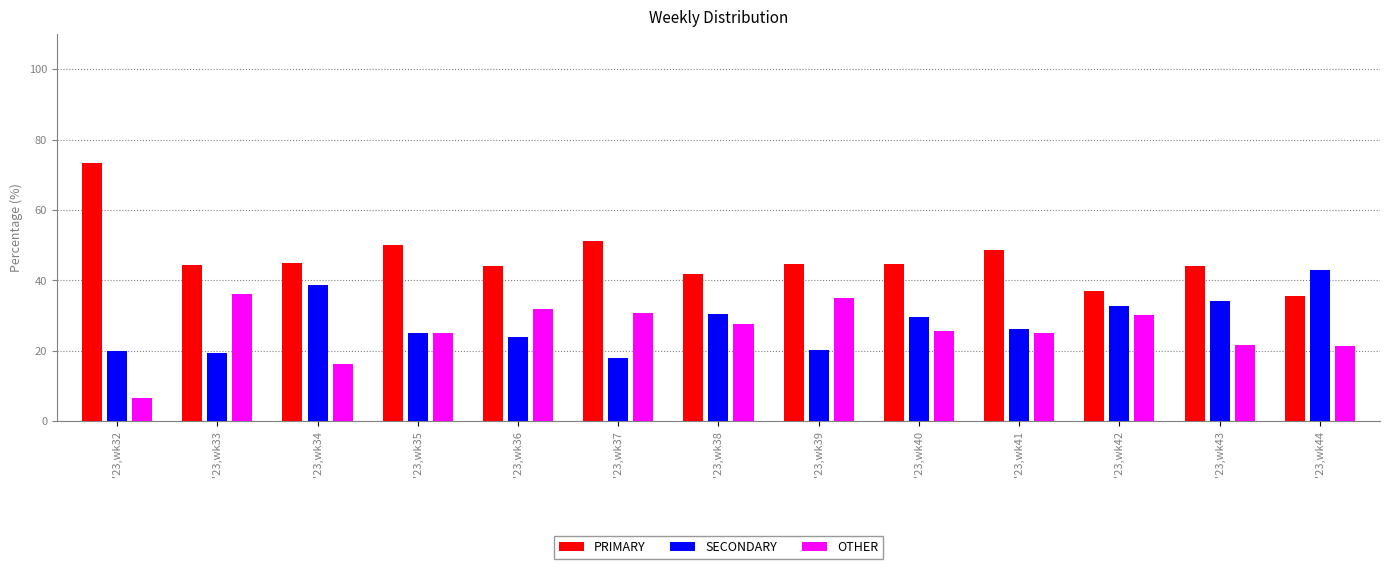

How many categories are shown in the chart?

13